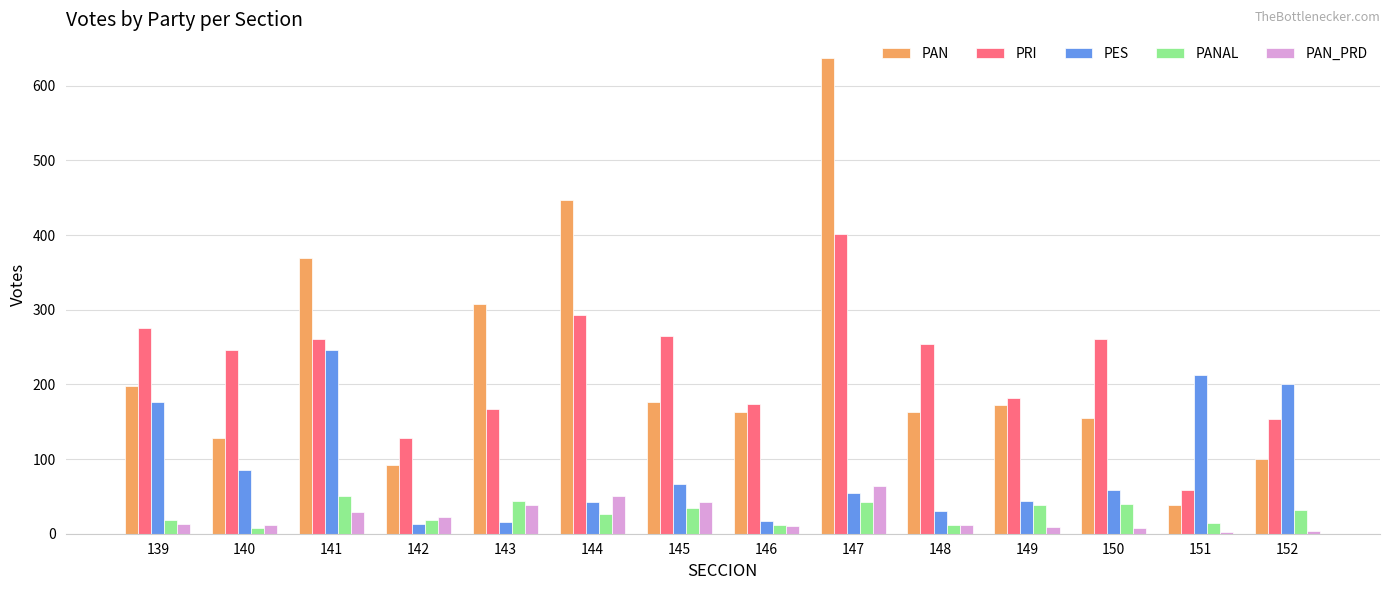

At which category is the sum across all series the highest?

147